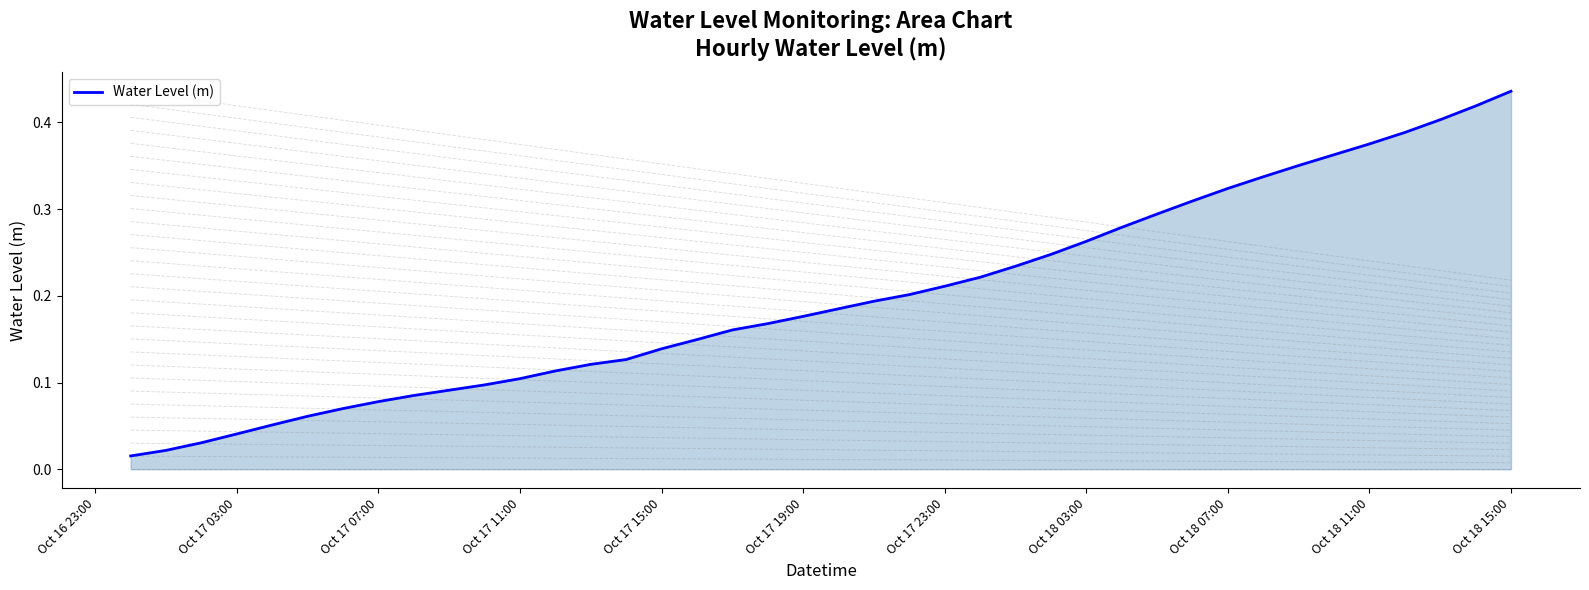

Which label corresponds to the largest value in the chart?

Oct 18 15:00